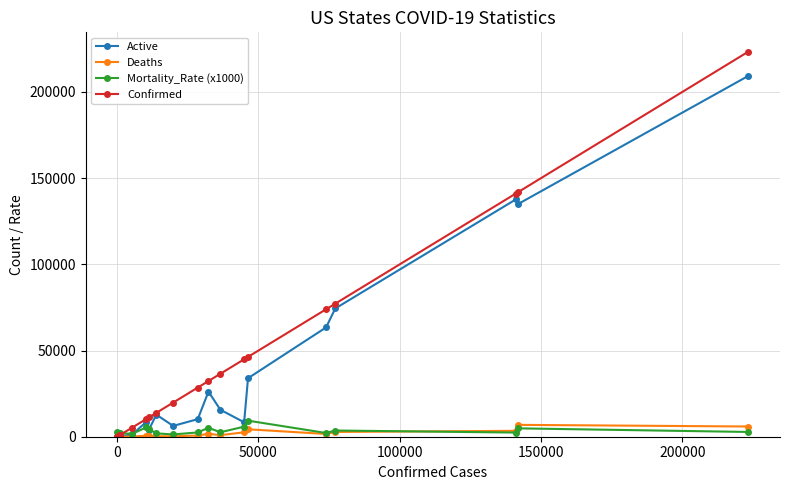

Which series has the largest range (max minus min)?

Confirmed